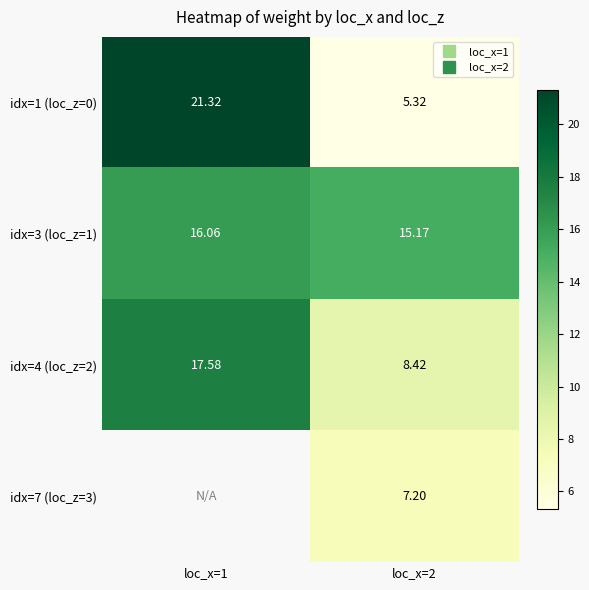

What is the minimum value for idx=4 (loc_z=2)?

8.4